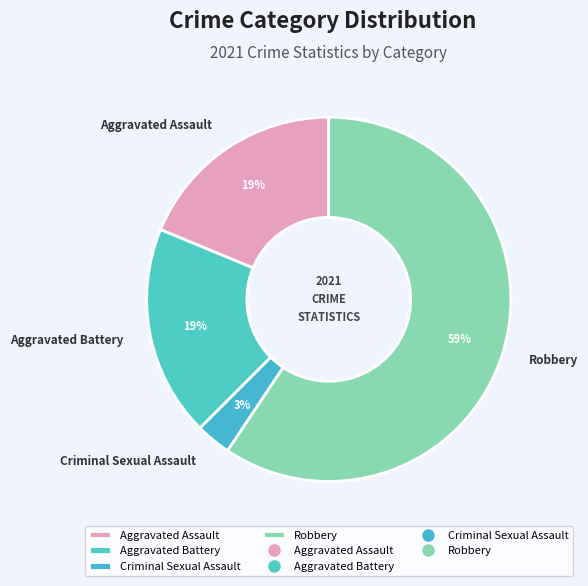

What is the largest slice in the pie chart?

Robbery